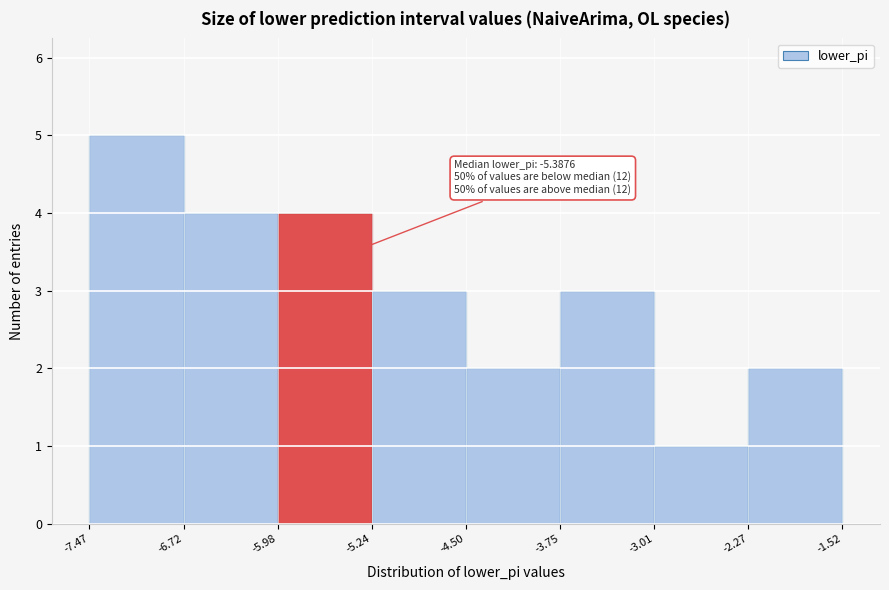

Which range on the x-axis has the tallest bar?

-7.47 to -6.72